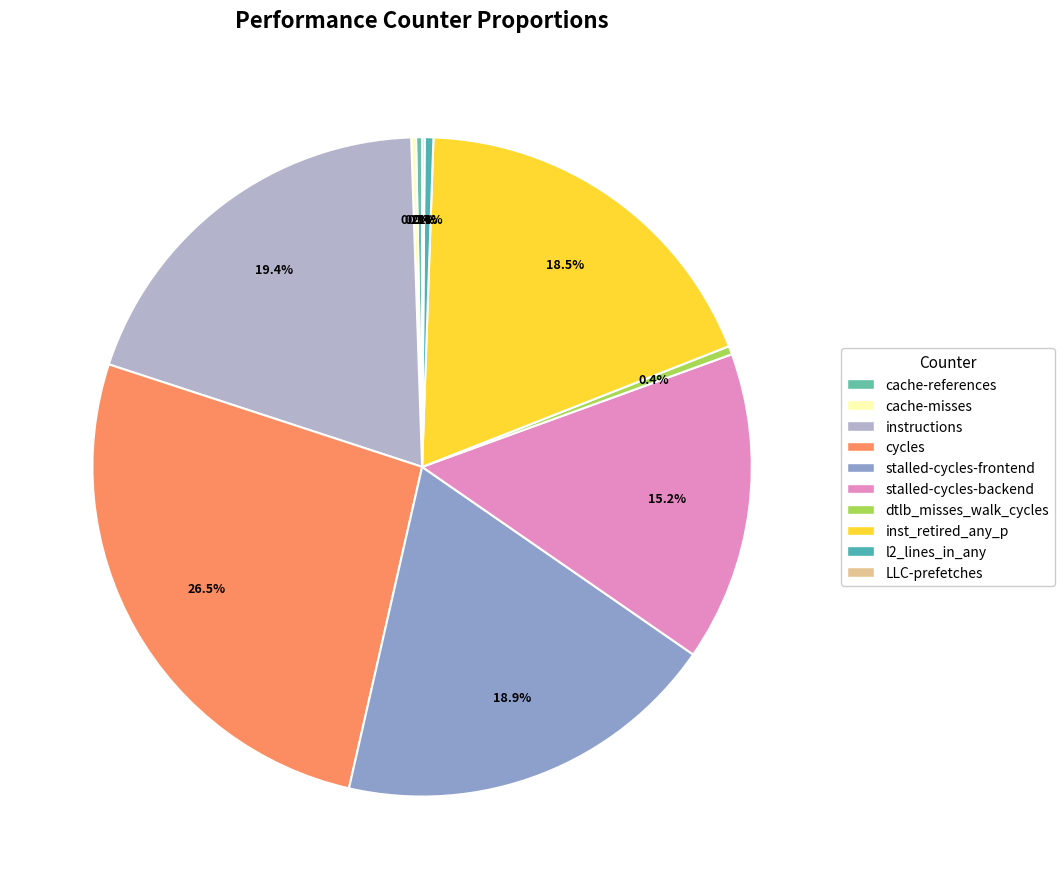

To the nearest percent, what is the combined percentage of cache-misses and cycles?

27%